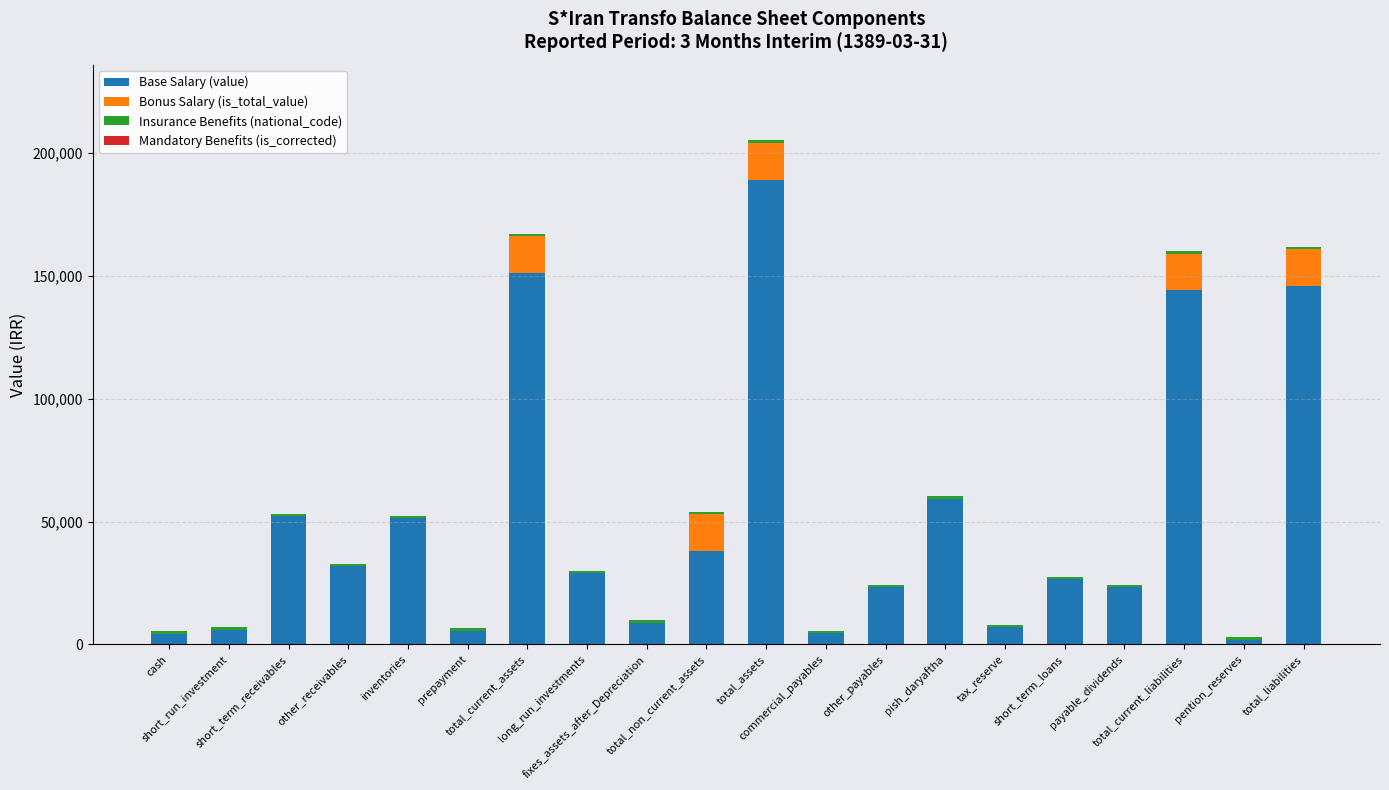

Are the bars horizontal?

No